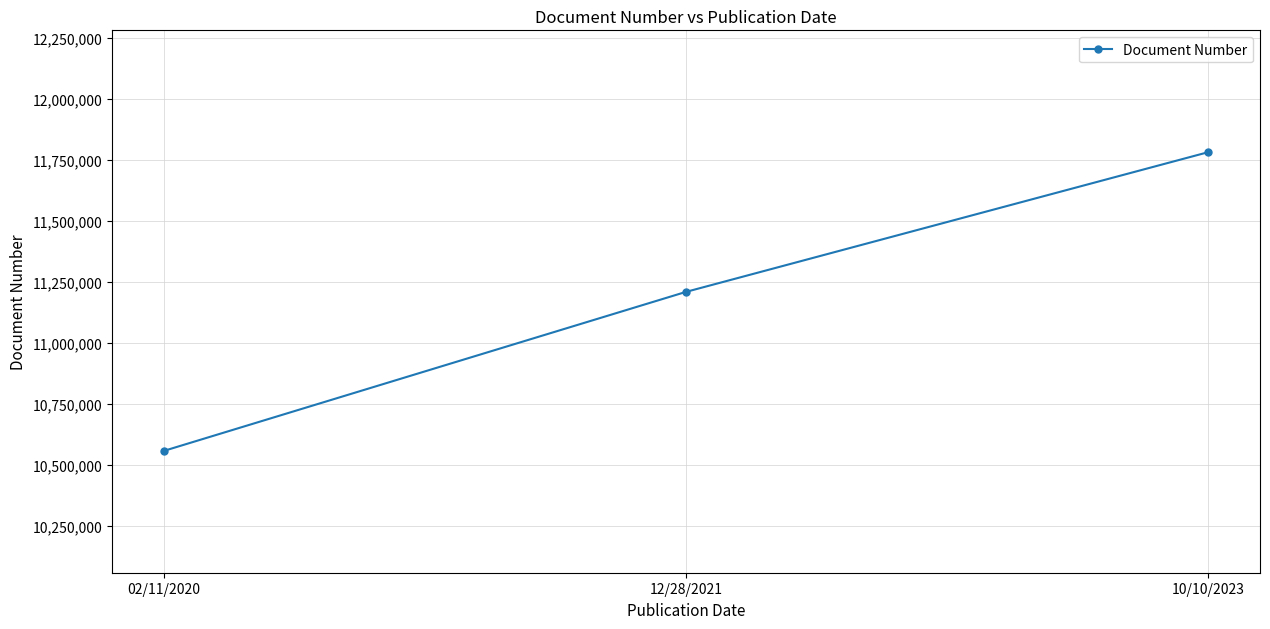

At which label is the value closest to 11168594?

12/28/2021